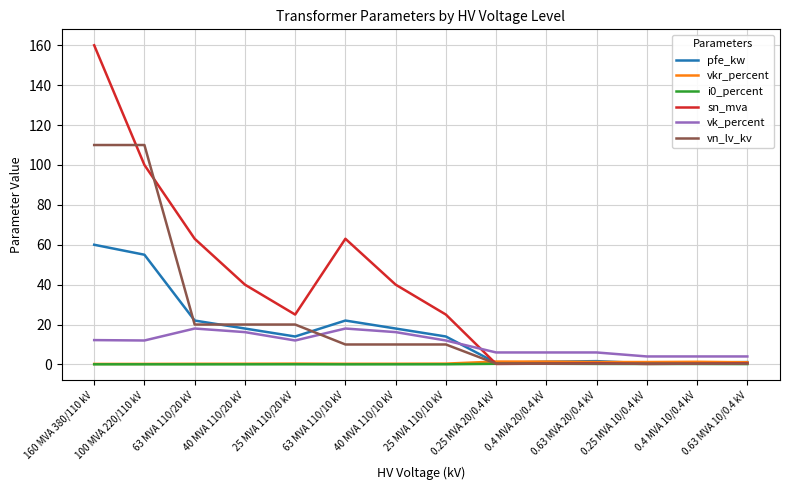

Which series has the widest spread of values?

sn_mva